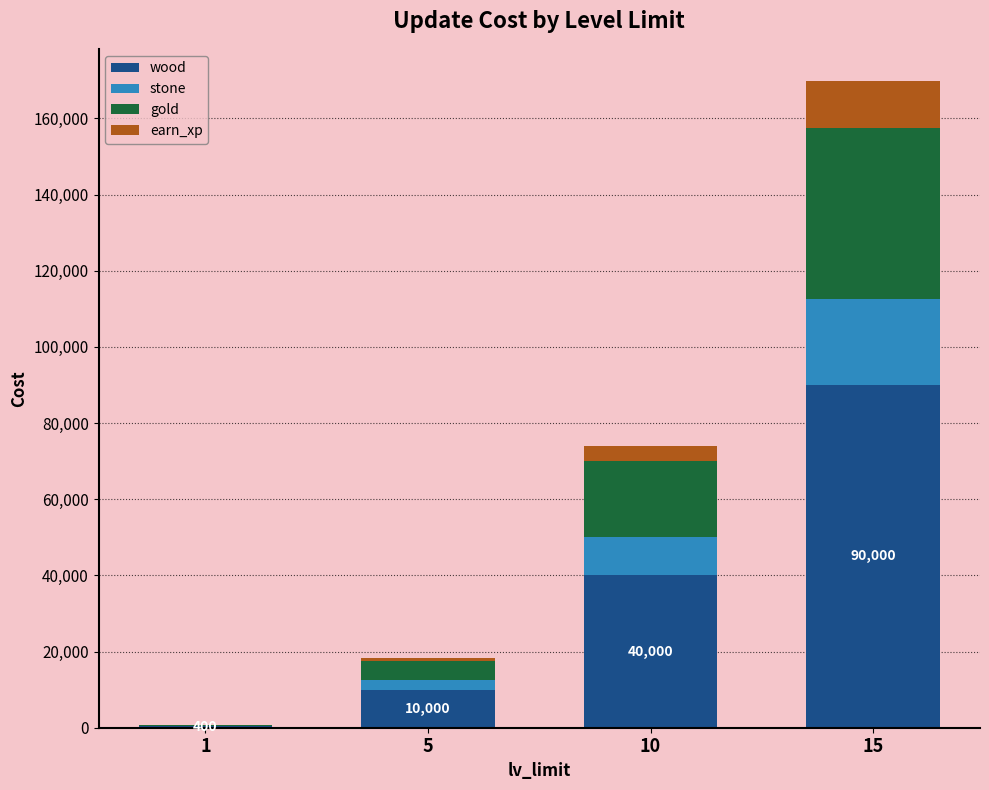

At which category is the sum across all series the highest?

15